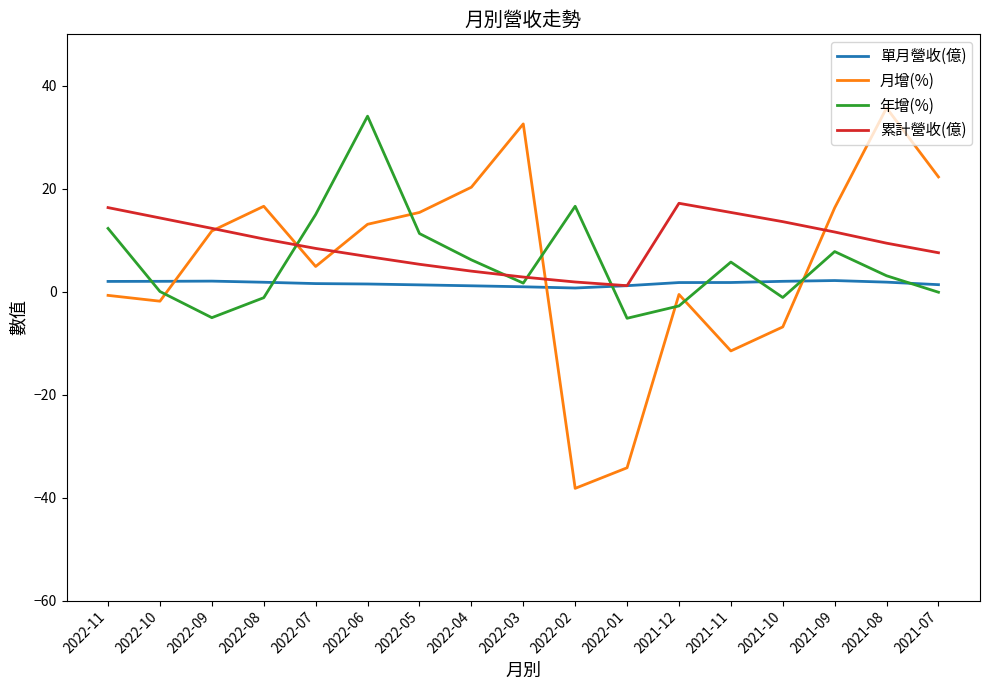

At 2021-09, list the series in order from largest to smallest.

月增(%), 累計營收(億), 年增(%), 單月營收(億)